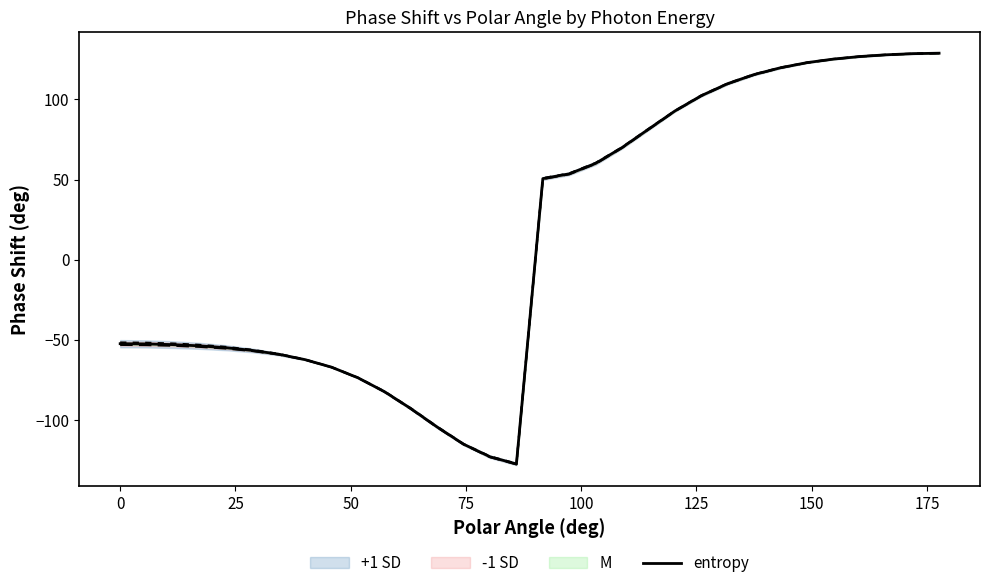

Reading left to right, what are all the values shown in this chart?

-52.5	-52.6	-53.0	-53.8	-55.0	-56.6	-59.0	-62.4	-67.1	-73.7	-82.3	-92.9	-104.5	-115.2	-123.0	-127.5	50.6	53.6	60.1	70.0	81.4	92.8	102.3	109.9	115.5	119.8	123.0	125.2	126.8	127.9	128.6	128.9